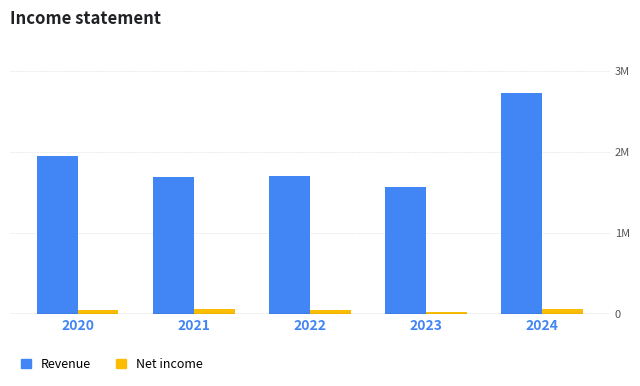

What is the average value of the Net income series?

46897